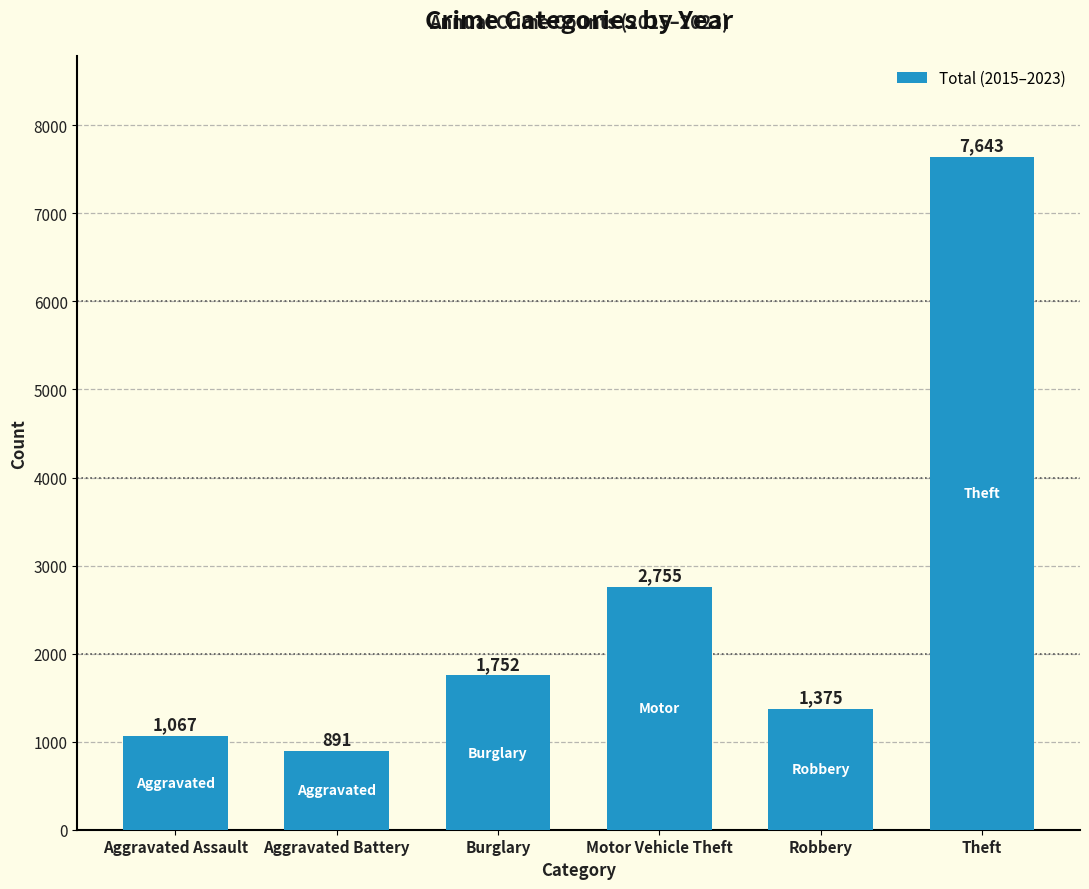

Reading left to right, what are all the values shown in this chart?

Aggravated Assault=1067	Aggravated Battery=891	Burglary=1752	Motor Vehicle Theft=2755	Robbery=1375	Theft=7643